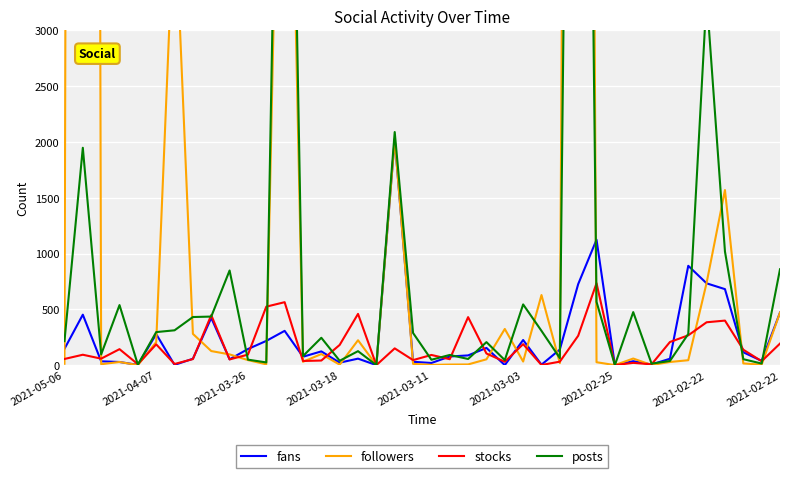

At which category does stocks reach its first local peak?

2021-04-07